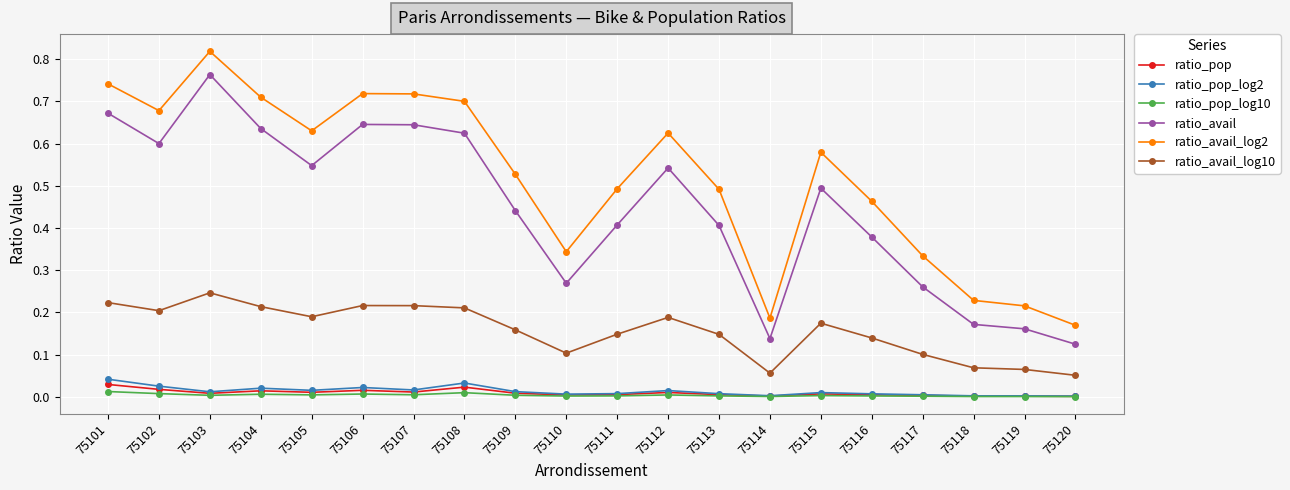

In ratio_pop_log10, how many points are higher than both neighbors (excluding endpoints)?

5